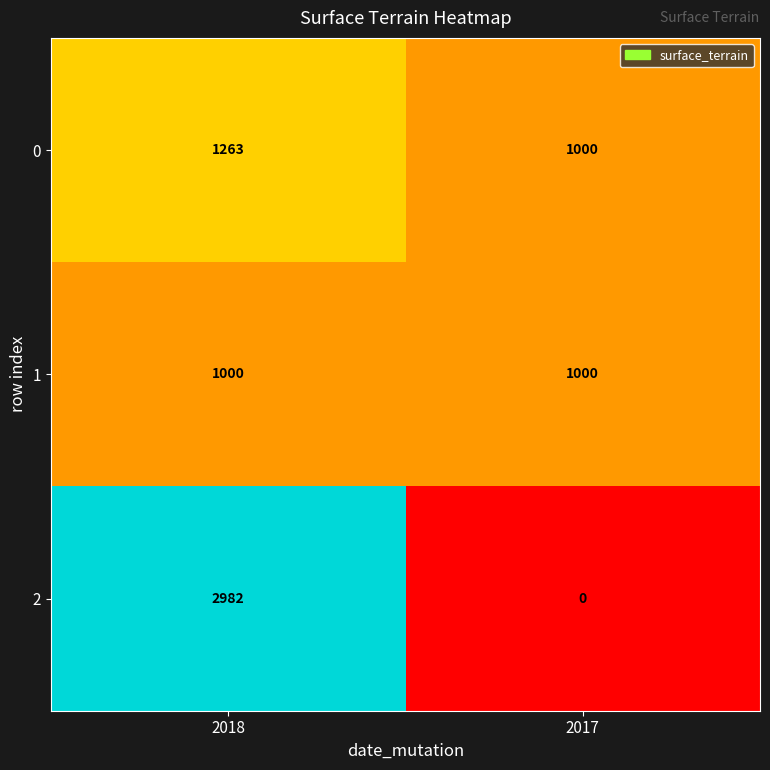

True or false: 1 has a value of 1531 at 2018.

False